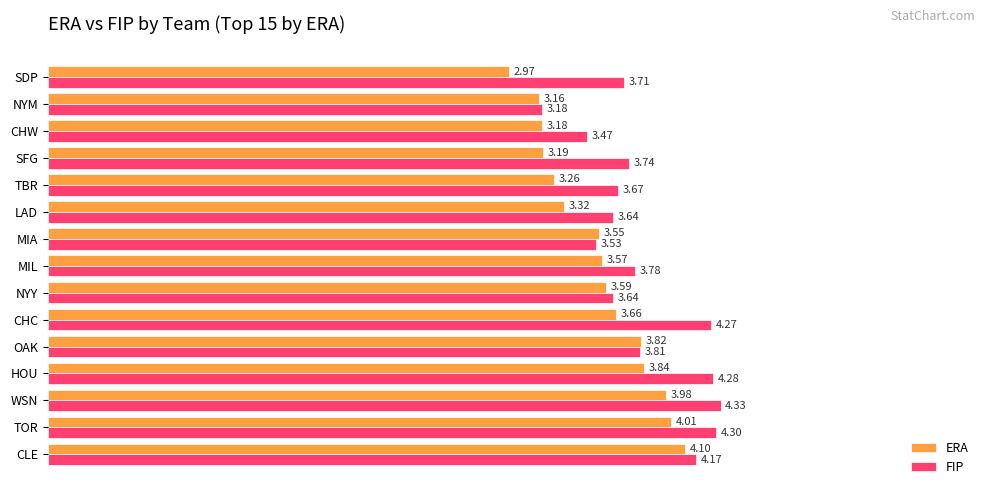

What is the spread (max minus min) of values at CHW?

0.3